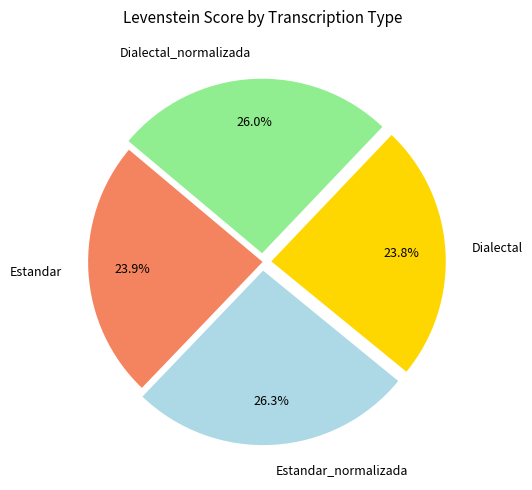

How much of the chart is everything except Dialectal_normalizada?

74.0%